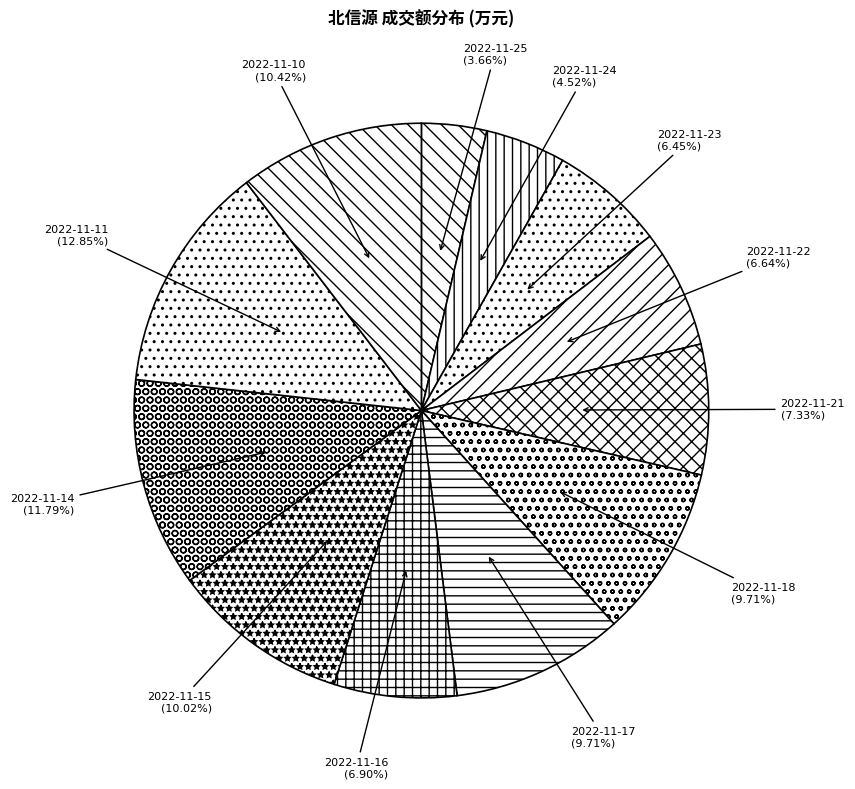

Rank the categories by value from highest to lowest.

2022-11-11, 2022-11-14, 2022-11-10, 2022-11-15, 2022-11-17, 2022-11-18, 2022-11-21, 2022-11-16, 2022-11-22, 2022-11-23, 2022-11-24, 2022-11-25